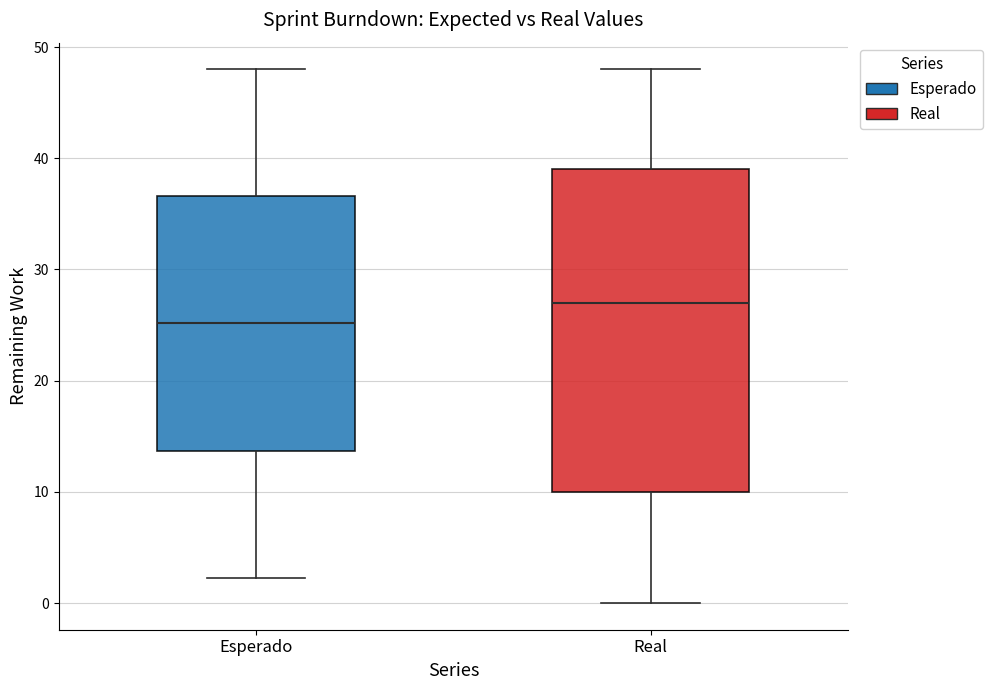

Which box is the tallest, from its lower edge to its upper edge?

Real